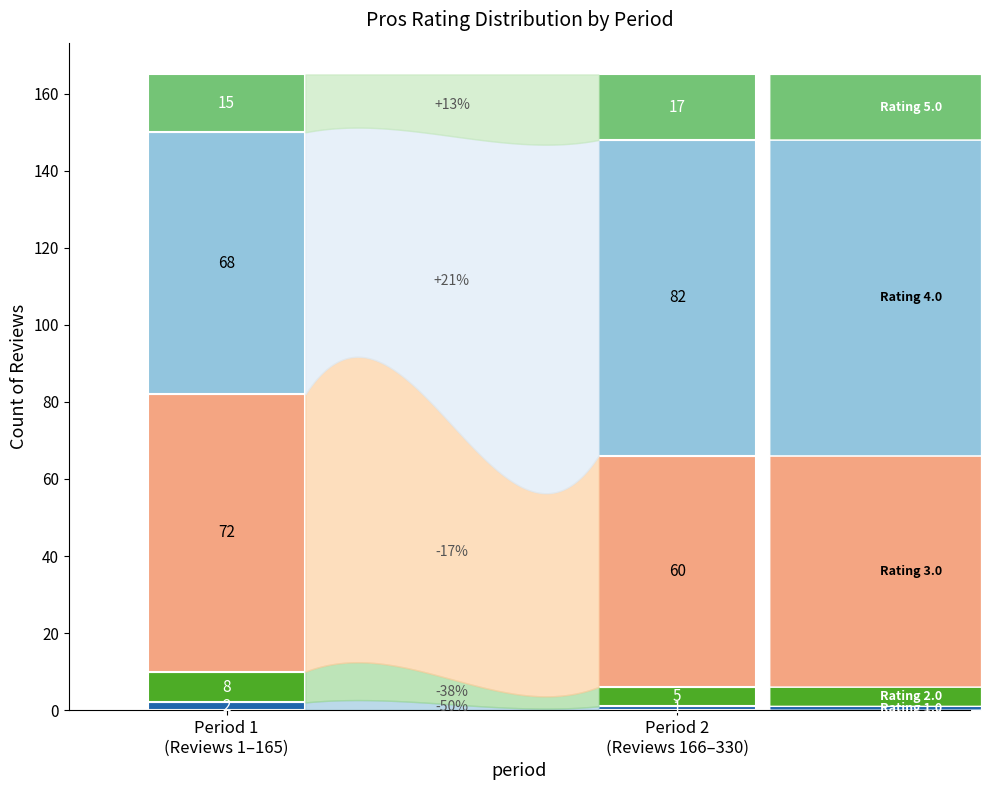

Does the chart contain stacked bars?

No